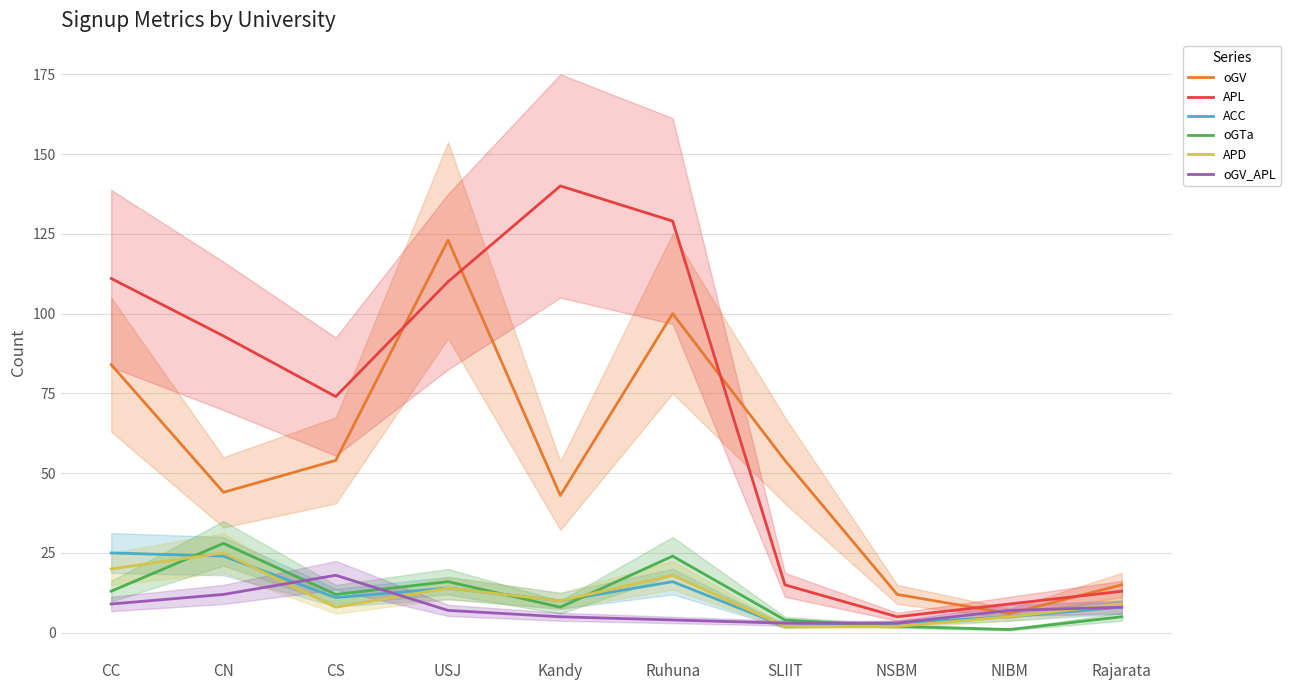

What position from the left is Kandy?

5